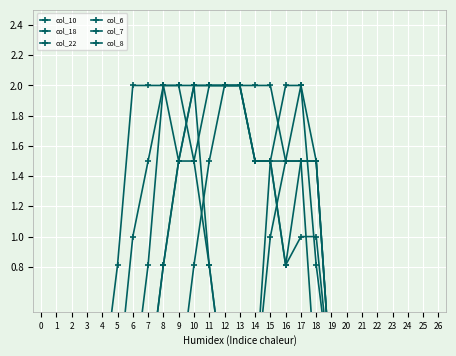

Between which two adjacent categories do col_22 and col_18 first intersect?

15 and 16